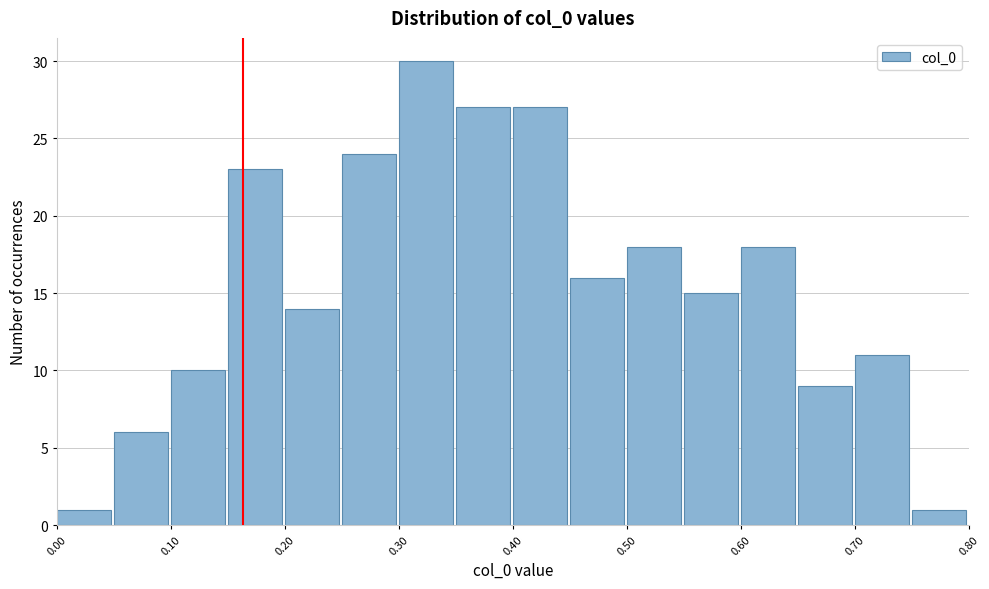

Reading left to right, transcribe this chart: for each bar, give the range it covers on the x-axis and its height. The values are not printed on the chart, so give them approximately, as read against the axis.

0.00 to 0.05: 1
0.05 to 0.10: 6
0.10 to 0.15: 10
0.15 to 0.20: 23
0.20 to 0.25: 14
0.25 to 0.30: 24
0.30 to 0.35: 30
0.35 to 0.40: 27
0.40 to 0.45: 27
0.45 to 0.50: 16
0.50 to 0.55: 18
0.55 to 0.60: 15
0.60 to 0.65: 18
0.65 to 0.70: 9
0.70 to 0.75: 11
0.75 to 0.80: 1